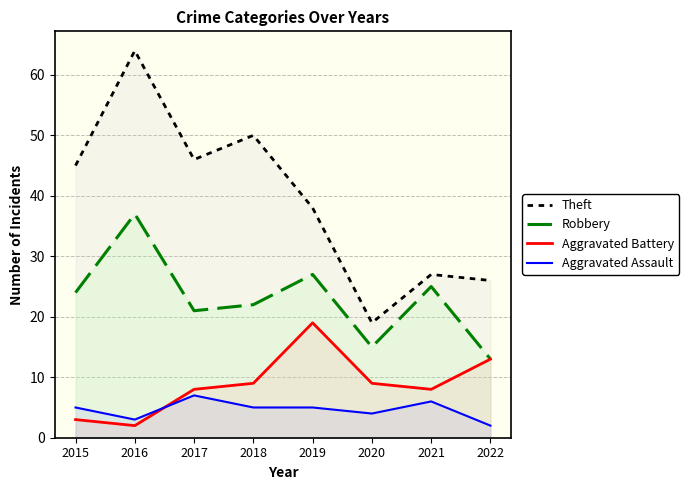

Which has a higher value, 2022 or 2018?

2018